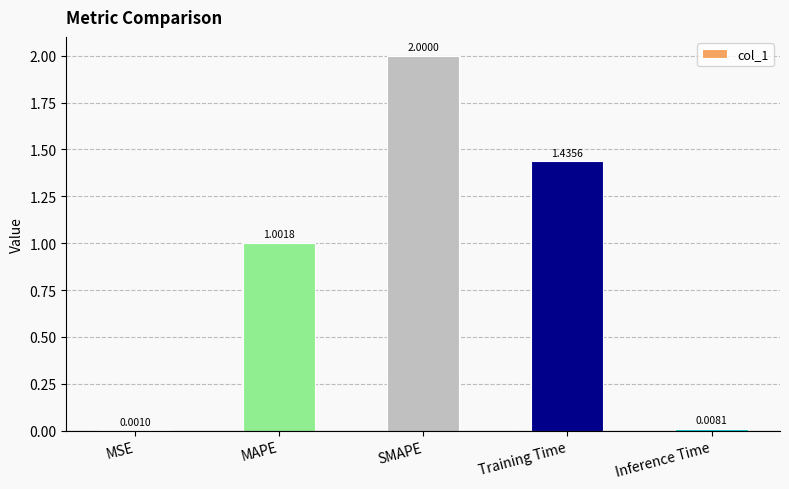

What is the average value?

0.9